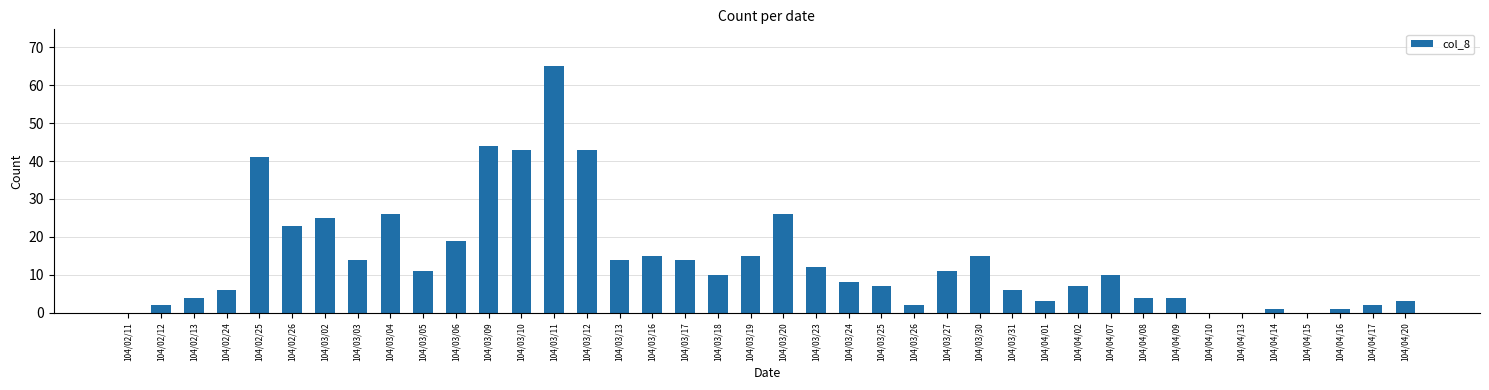

Which category has the highest value across all series?

104/03/11